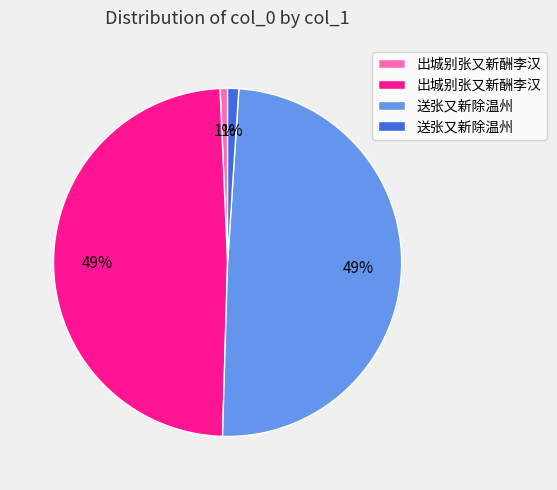

To the nearest percent, what is the average slice percentage?

25%